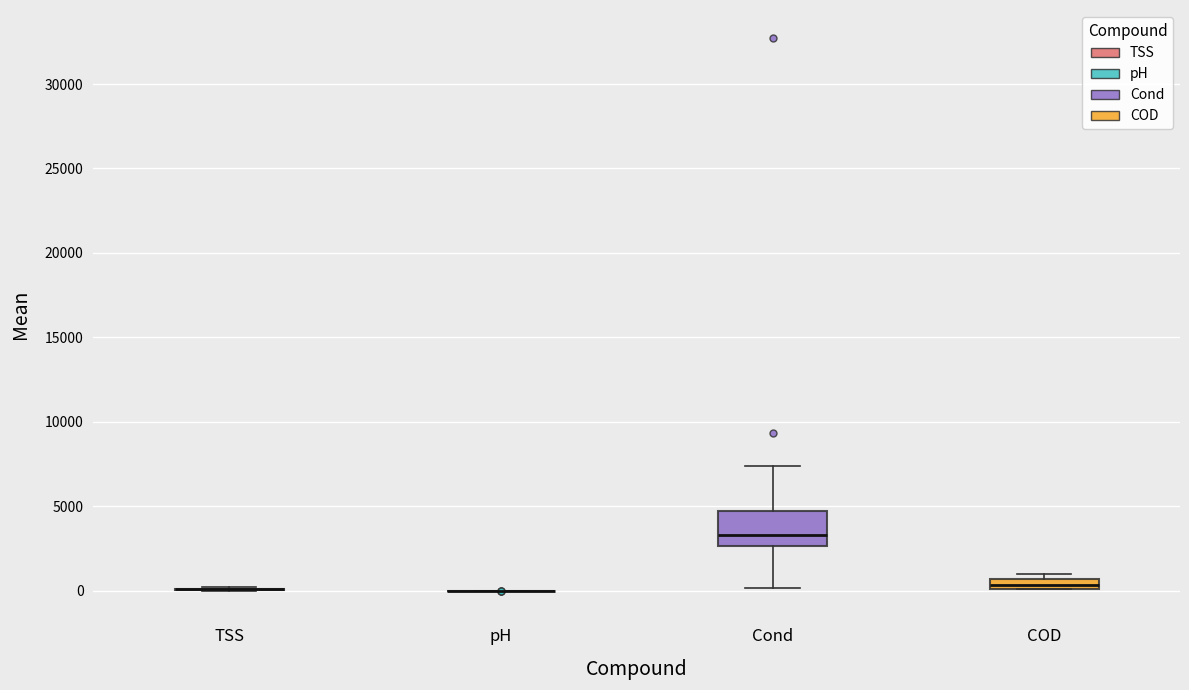

Which box is the tallest, from its lower edge to its upper edge?

Cond